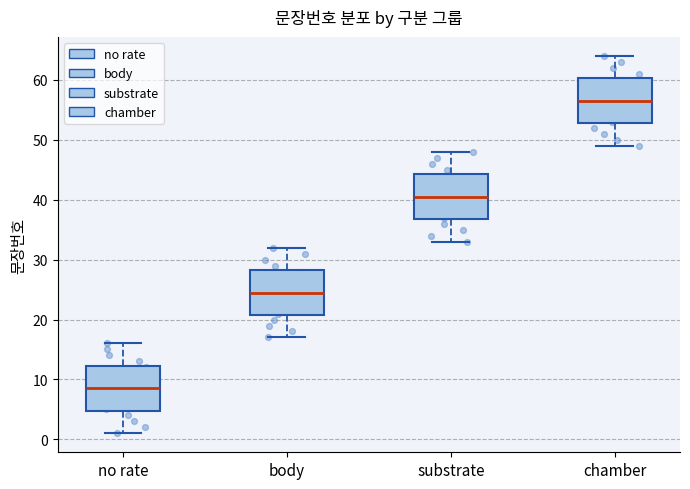

Where does the median line of the box for body sit on the y-axis? The values are not printed on the chart, so give them approximately, as read against the axis.

25